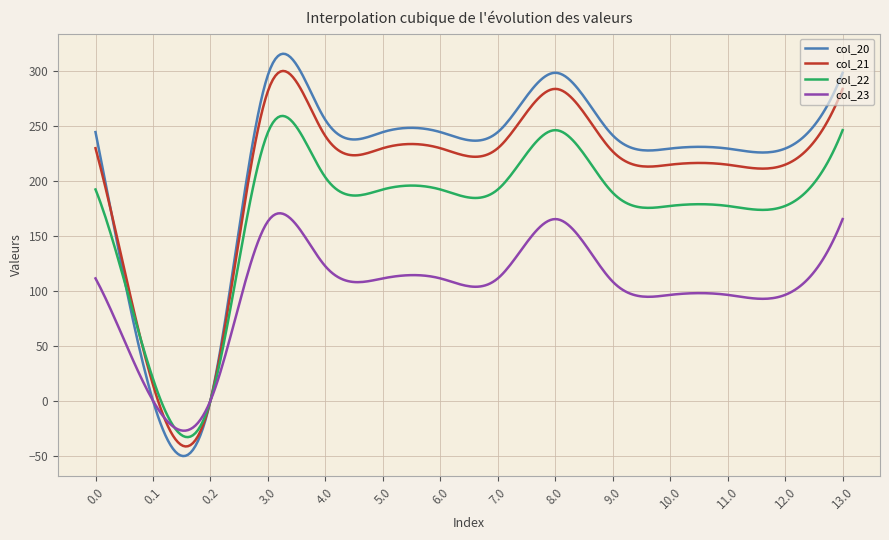

What is the highest value of the col_23 series?

170.6